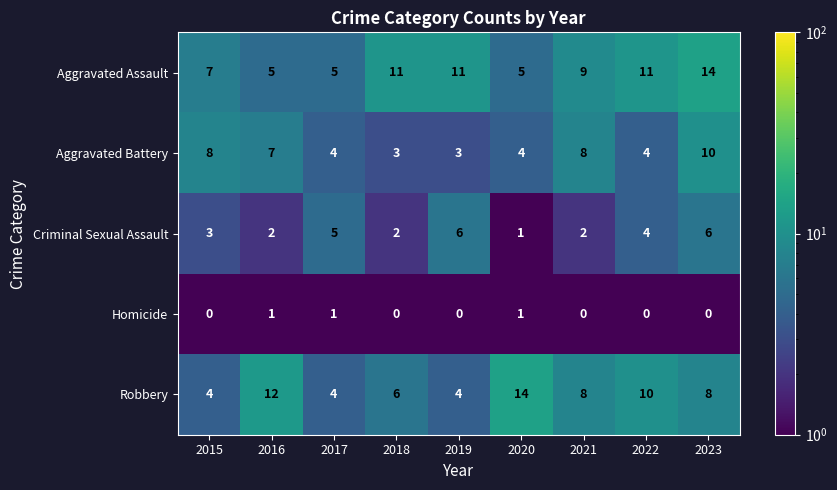

Is it true that Aggravated Battery equals 10 at 2023?

True